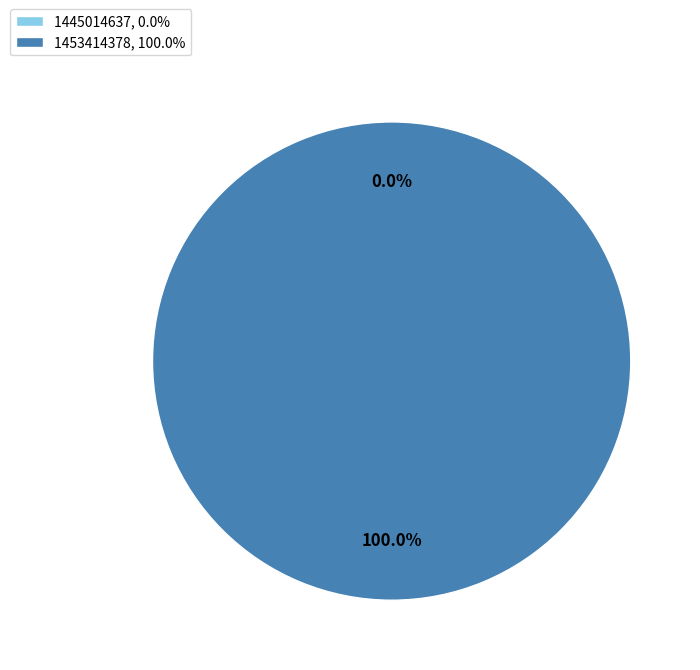

To the nearest percent, what percentage of the pie is 1453414378?

100%